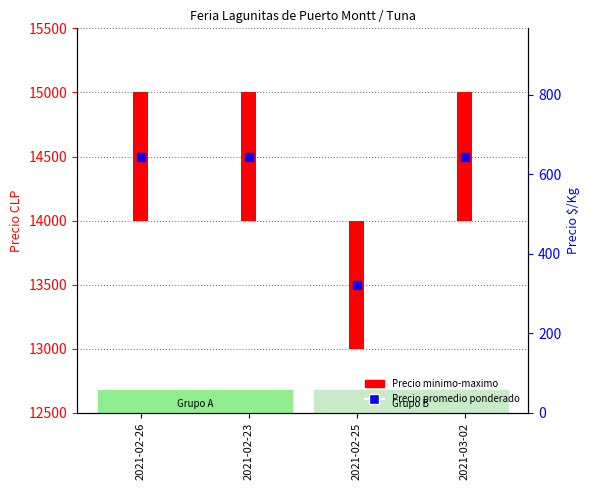

At how many categories does at least one series exceed 7250?

4